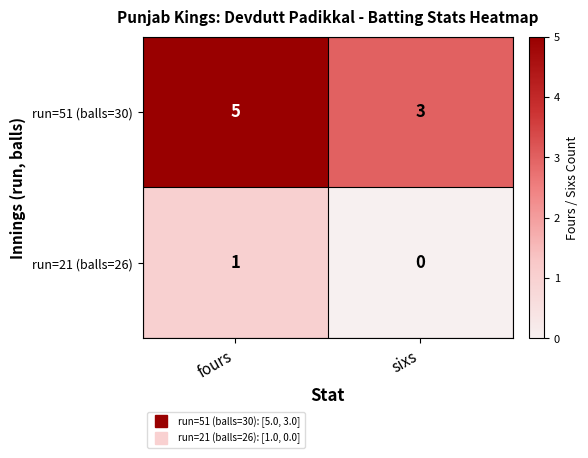

At which label is run=21 (balls=26) closest to 0?

sixs